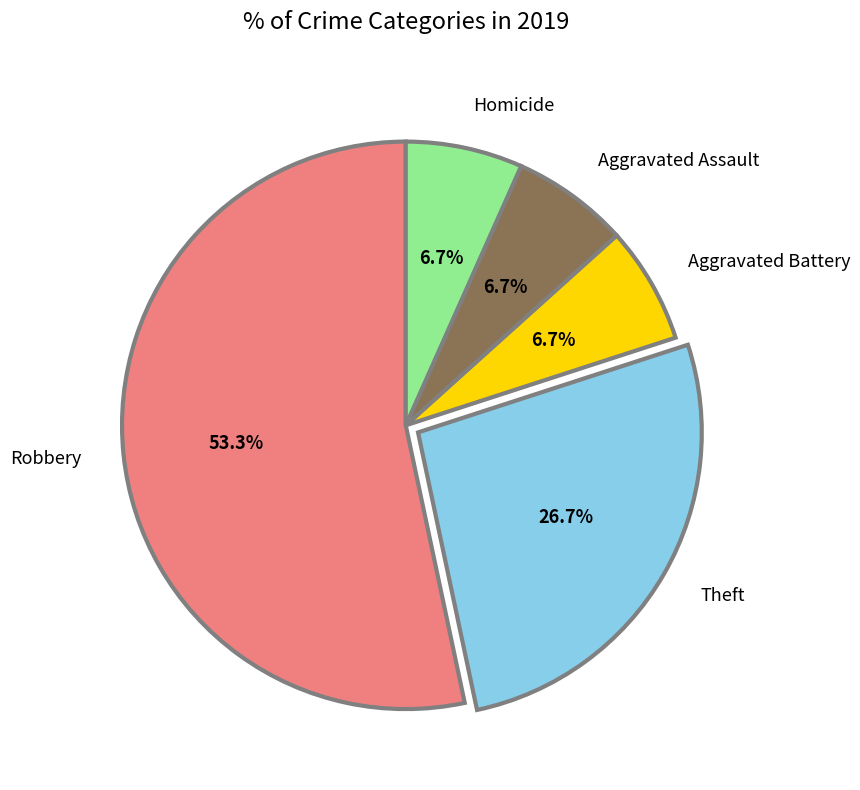

Which slice is the largest?

Robbery